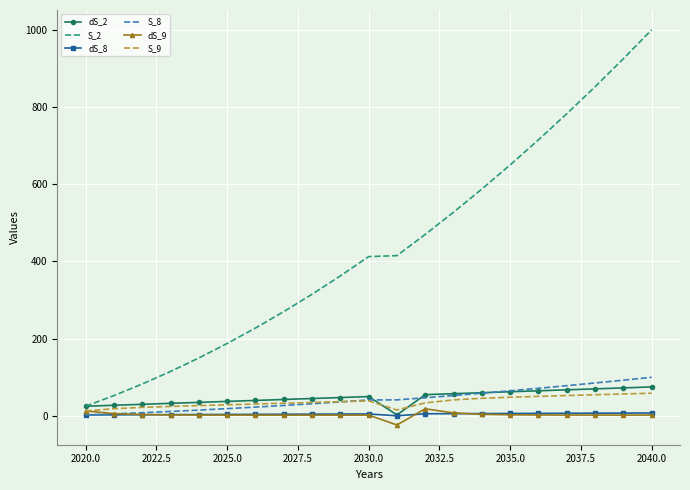

Which series has the largest total across all categories?

S_2